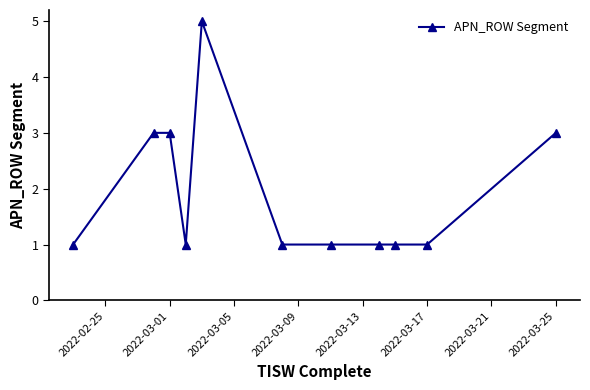

True or false: there are more than 0 points higher than both neighbors.

True